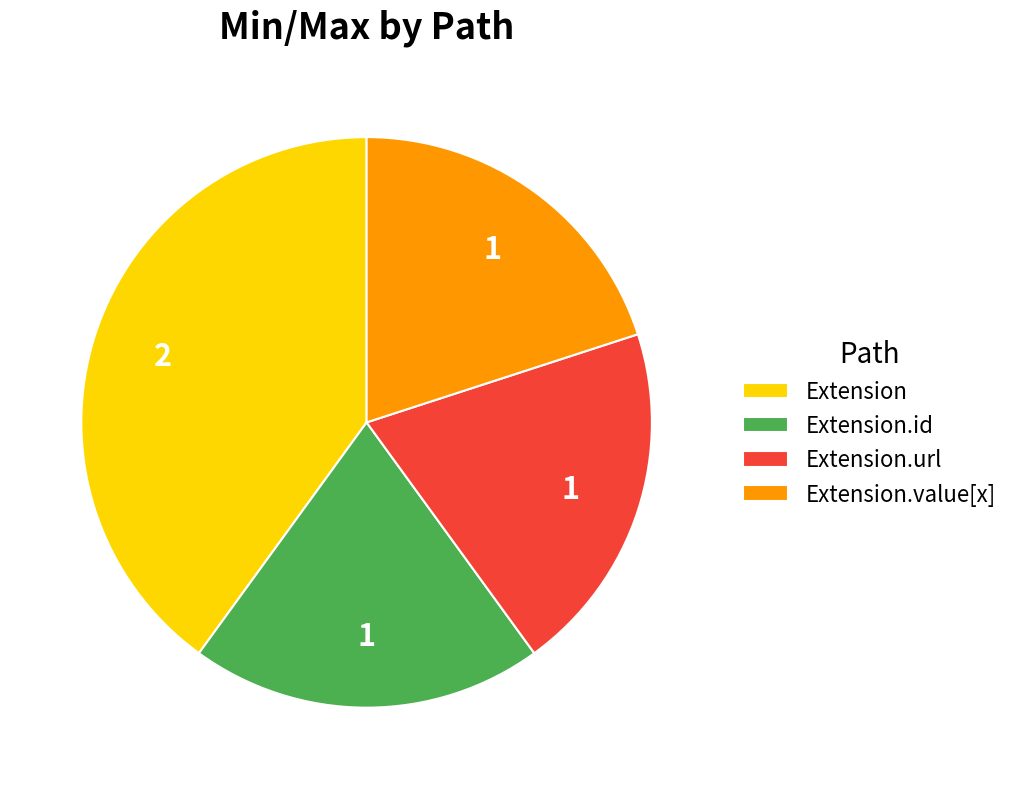

How many slices are in this pie chart?

4